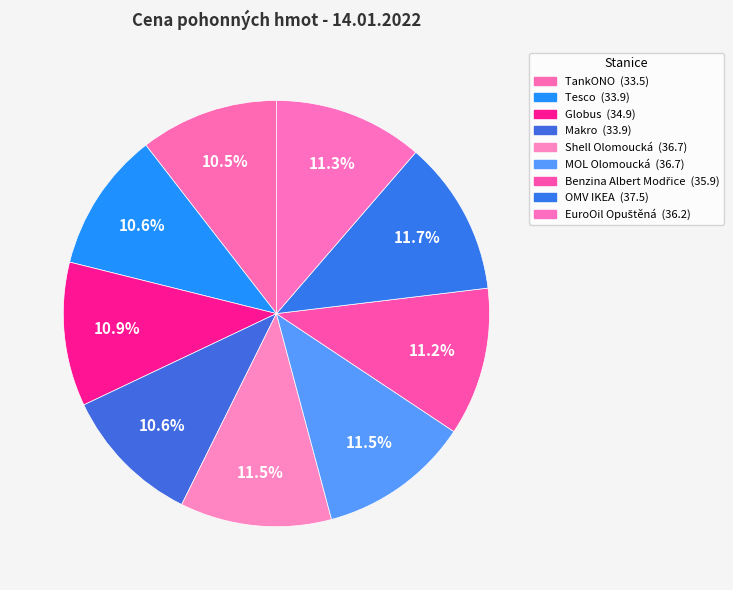

How many slices are in this pie chart?

9